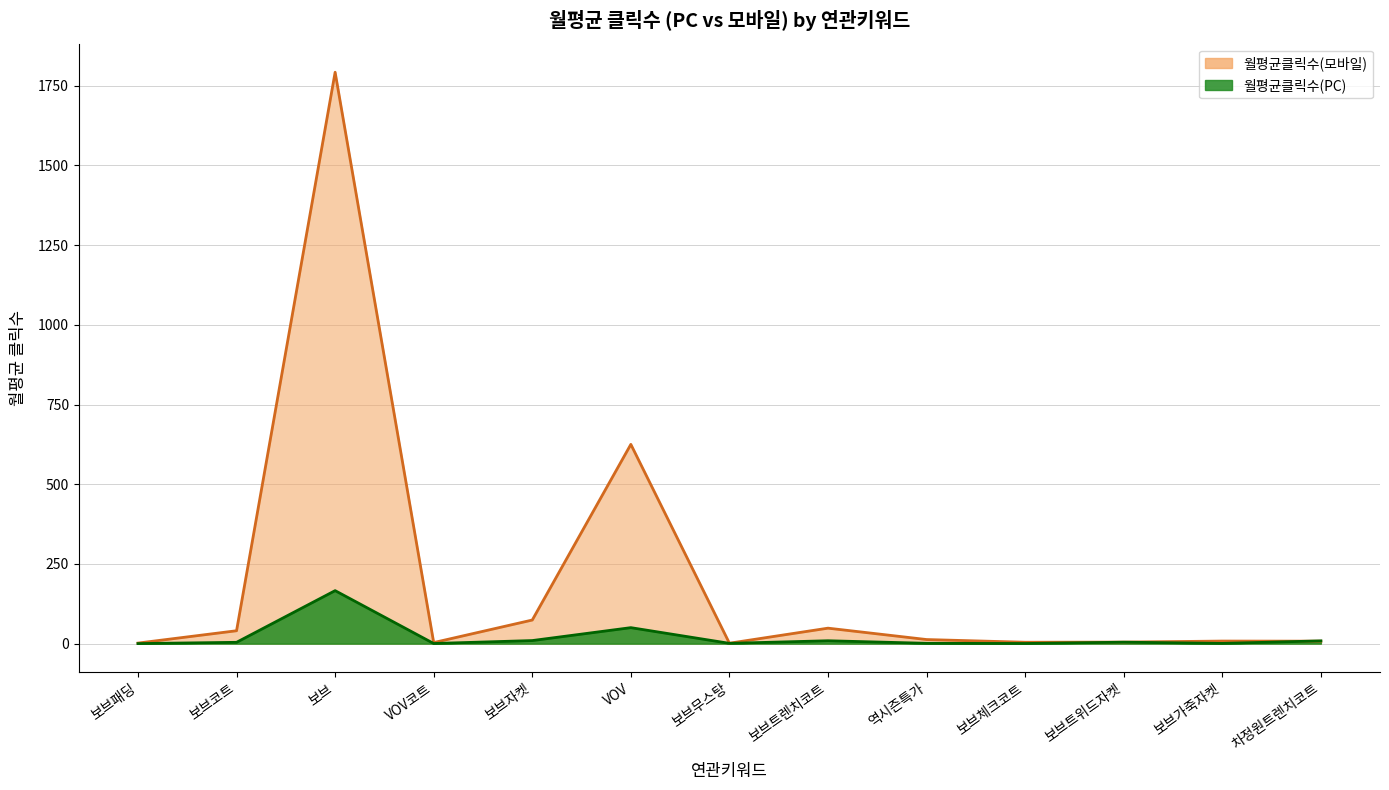

How many lines are shown in the chart?

2